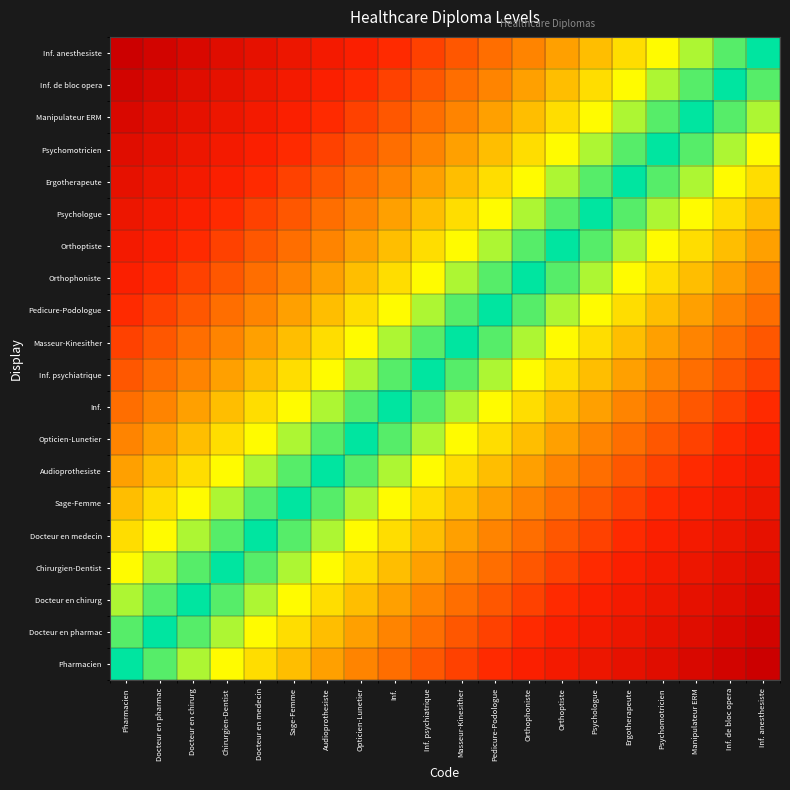

Between Psychomotricien and Orthoptiste, which is larger?

Psychomotricien